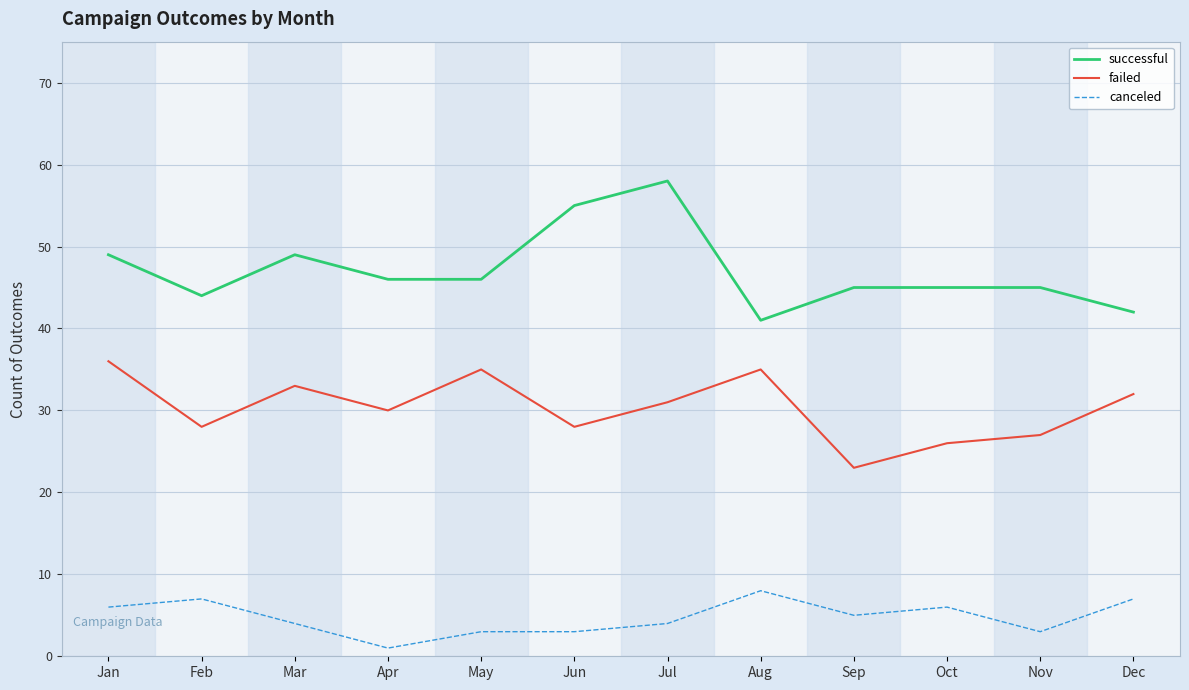

Reading left to right, list all the values displayed in this chart.

successful: 49	44	49	46	46	55	58	41	45	45	45	42
failed: 36	28	33	30	35	28	31	35	23	26	27	32
canceled: 6	7	4	1	3	3	4	8	5	6	3	7